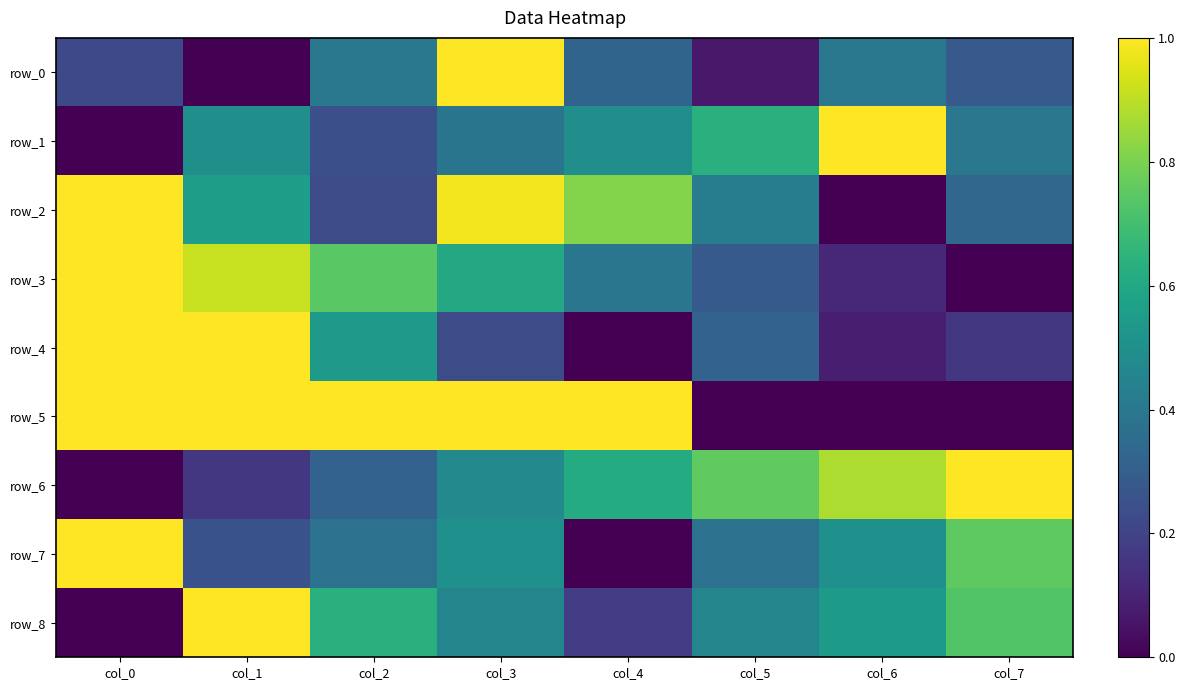

Rank the categories by row_0 value from highest to lowest.

col_3, col_2, col_6, col_4, col_7, col_0, col_5, col_1